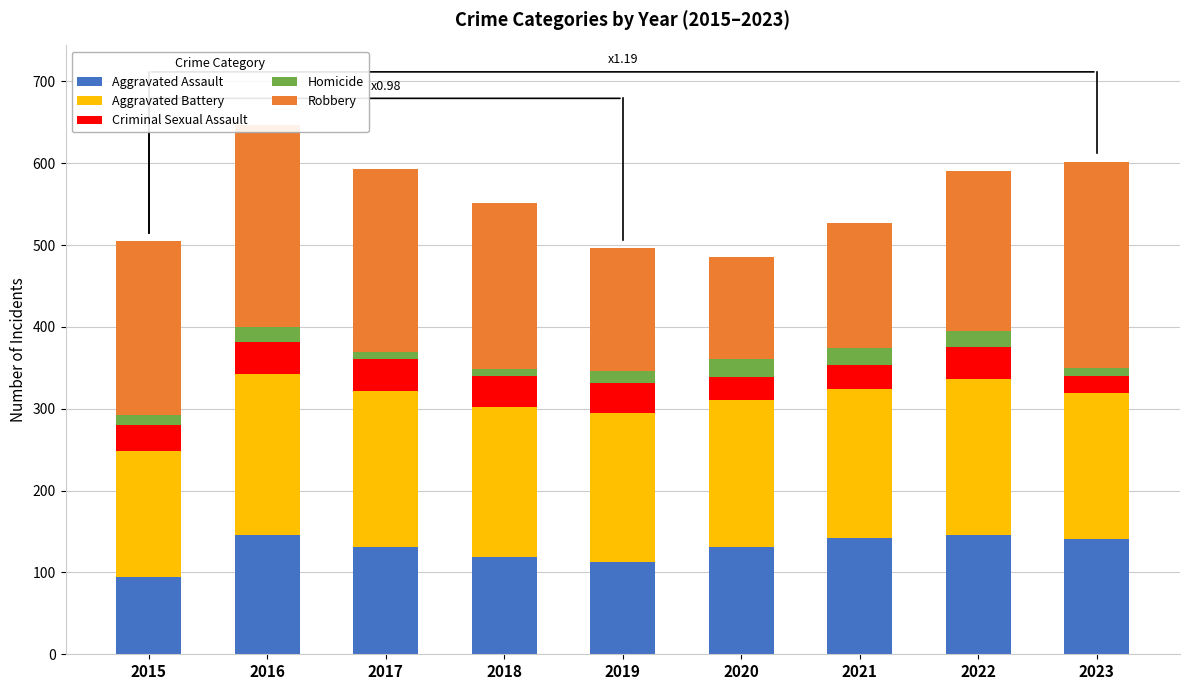

At which category is the sum across all series the highest?

2016